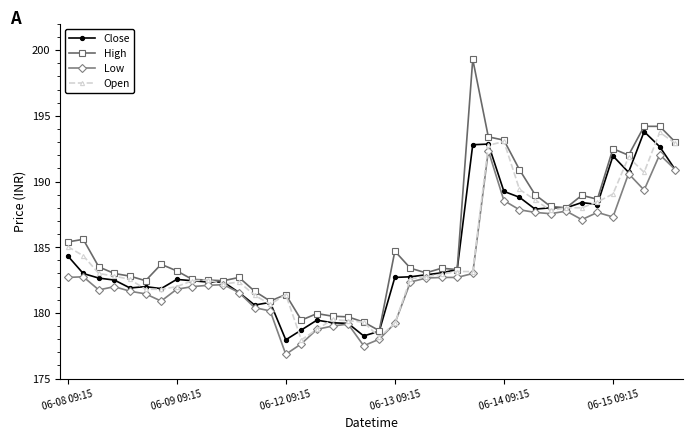

What is the average value of the Close series?

184.5